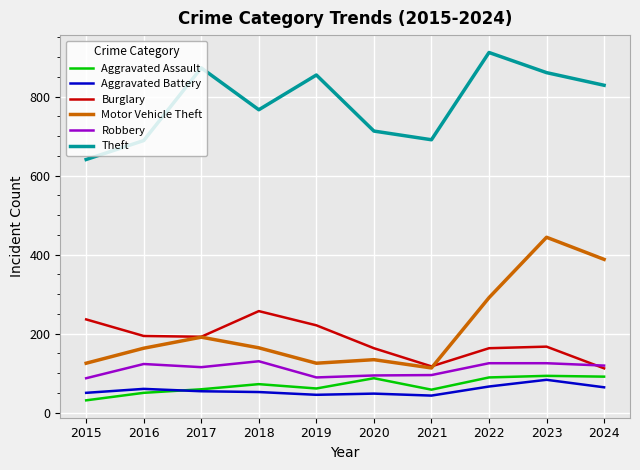

What is the spread (max minus min) of values at 2022?

846